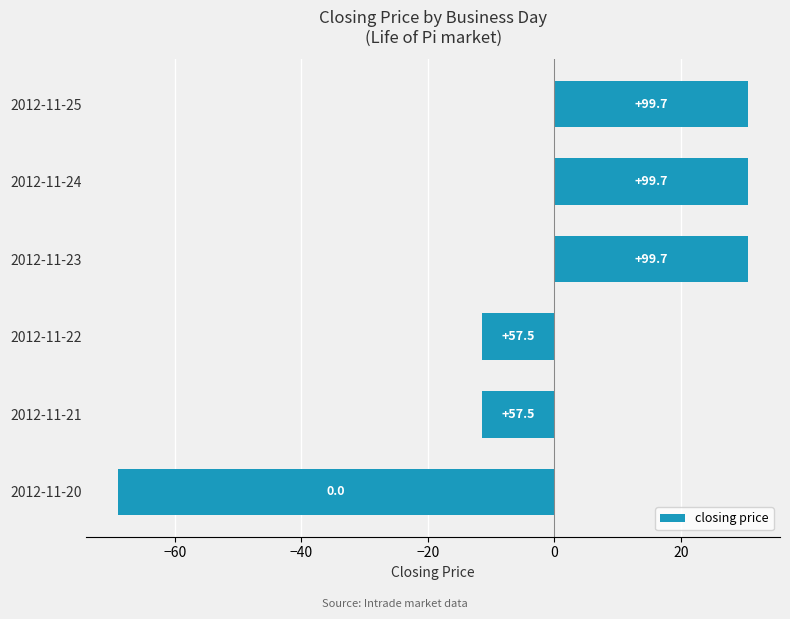

What is the difference between the maximum and second lowest values?

42.2